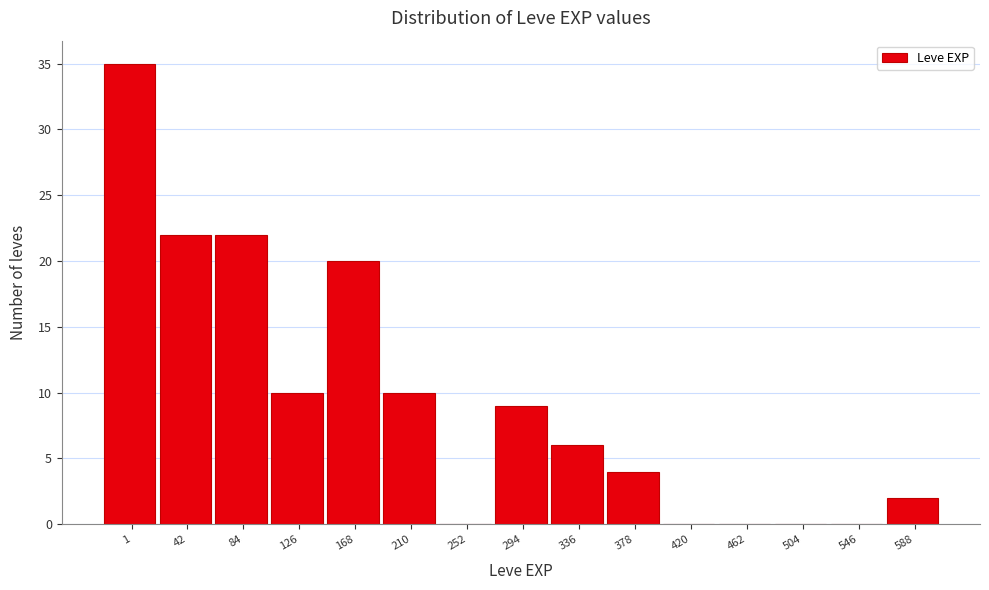

Reading left to right, list all the values displayed in this chart.

1=35	42=22	84=22	126=10	168=20	210=10	252=0	294=9	336=6	378=4	420=0	462=0	504=0	546=0	588=2